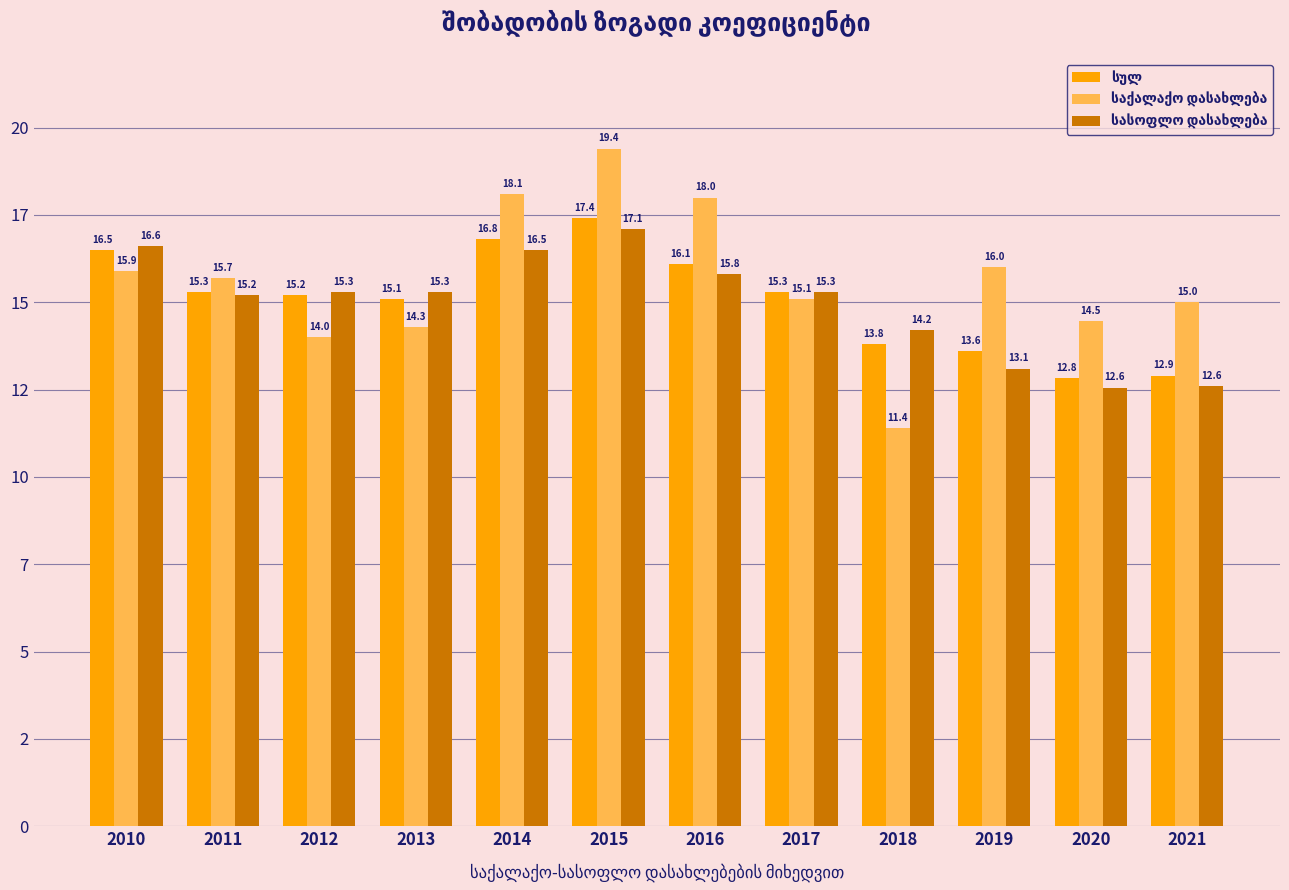

Does the chart contain any negative values?

No